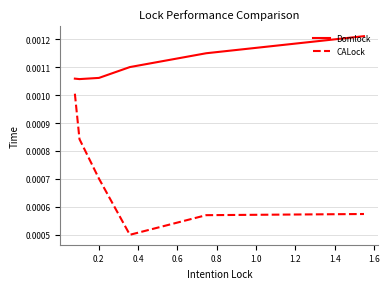

True or false: Domlock and CALock intersect in this chart.

False